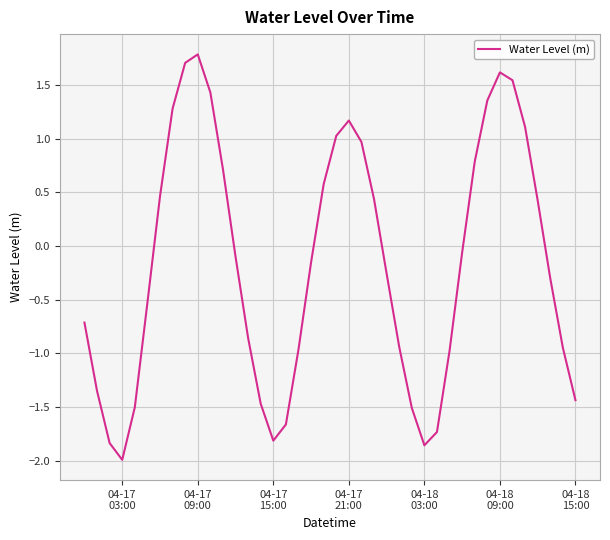

How many series are shown in this chart?

1